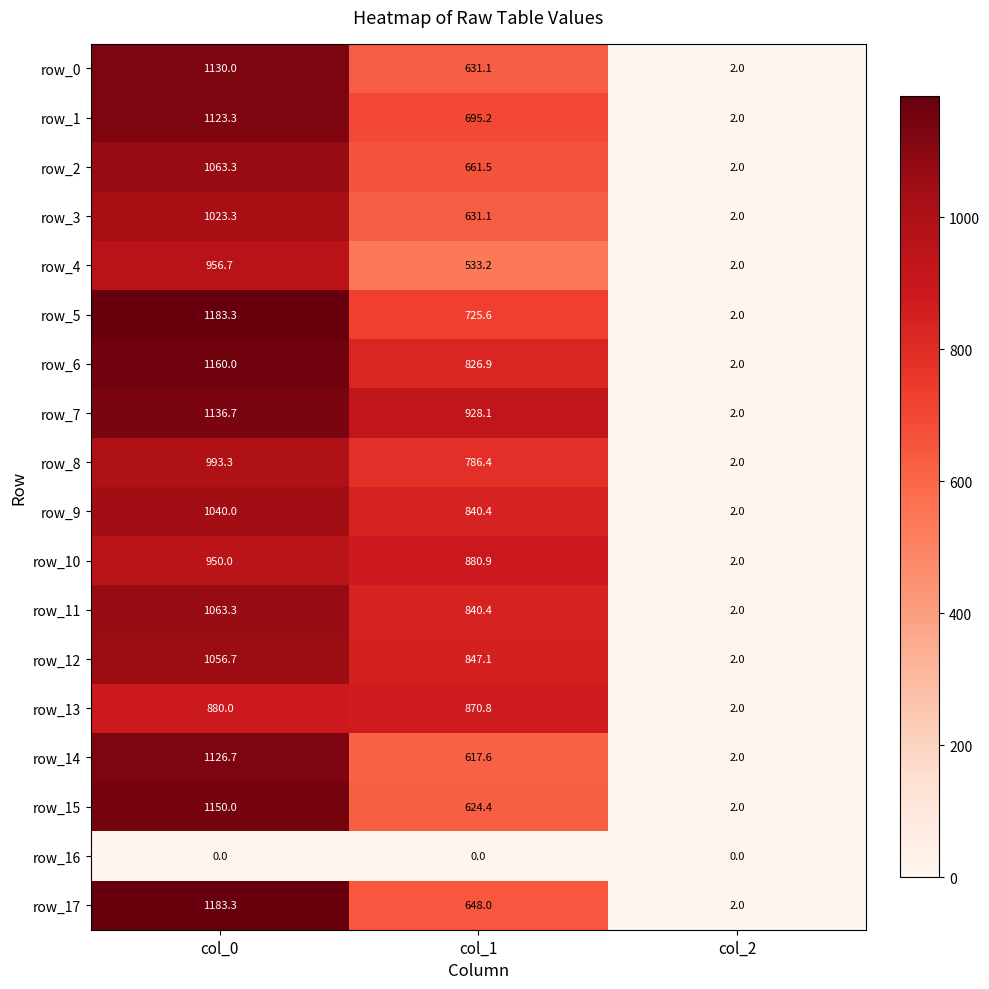

What is the spread (max minus min) of values at col_2?

2.0